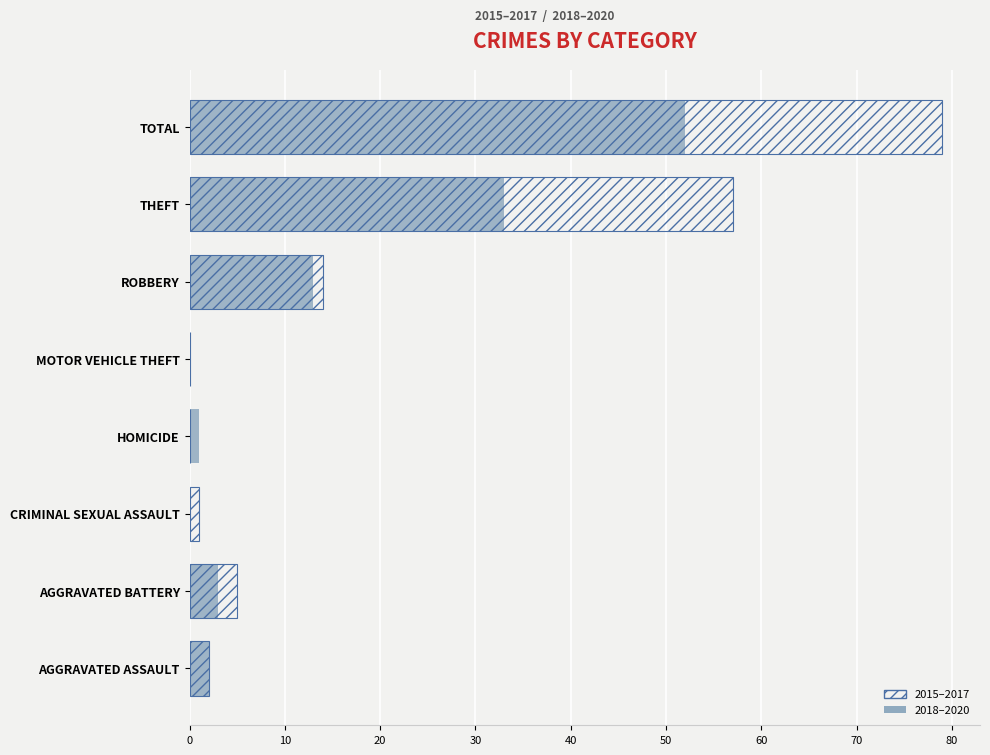

How many data points does each series have?

8